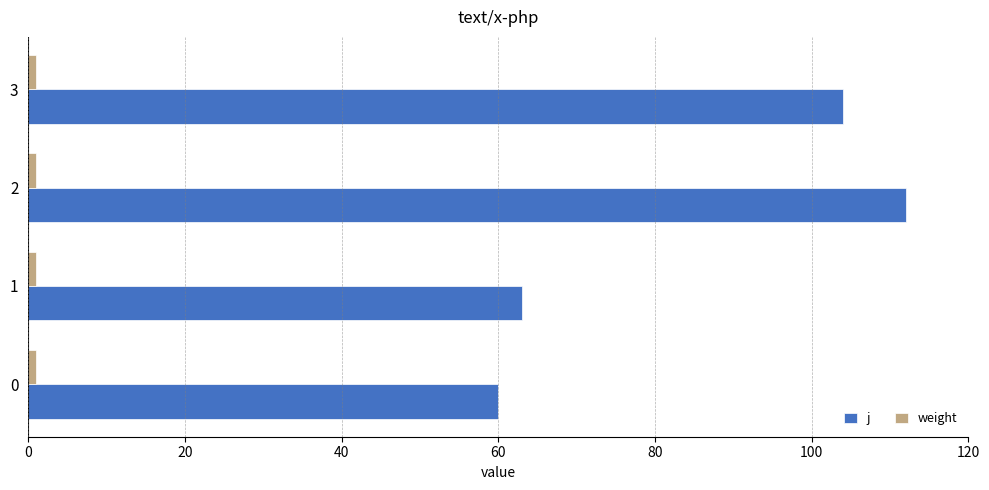

Rank the categories by j value from lowest to highest.

0, 1, 3, 2